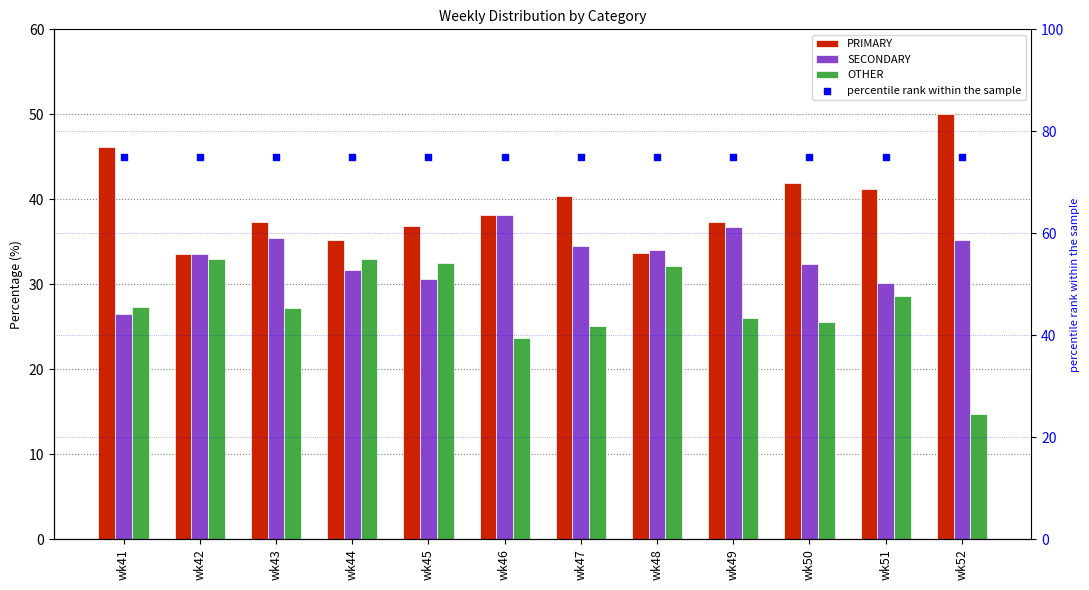

Which series has the largest total across all categories?

percentile rank within the sample